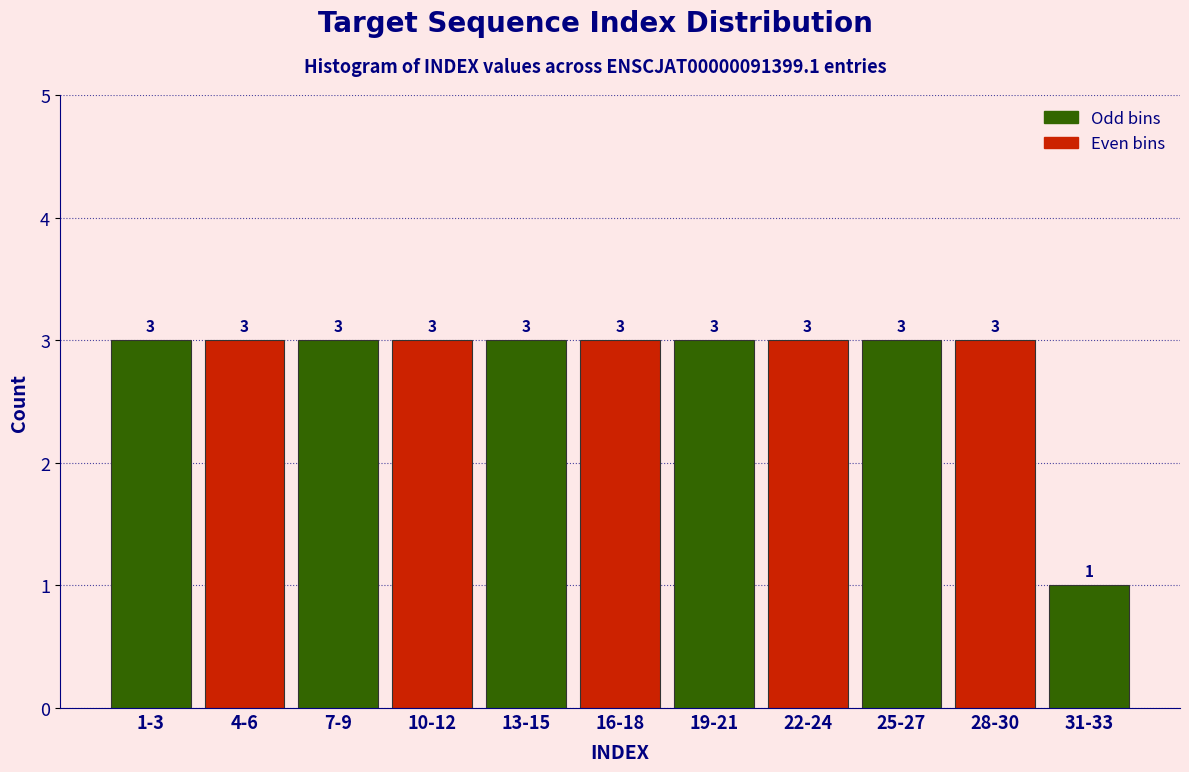

Reading right to left, transcribe all the data shown in this chart.

1	3	3	3	3	3	3	3	3	3	3